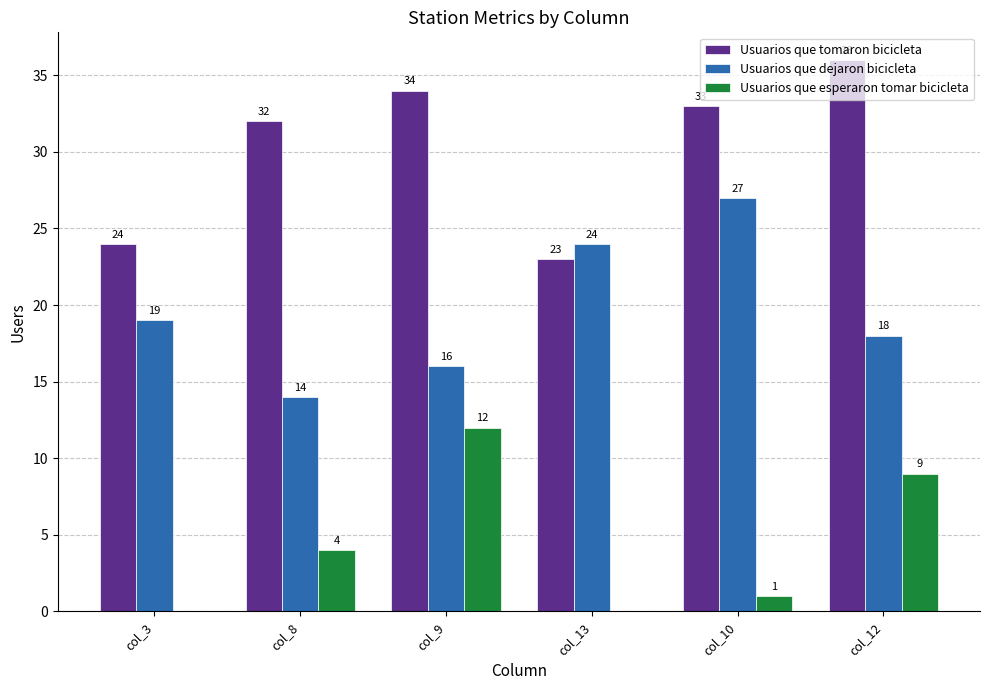

What is the sum of the Usuarios que esperaron tomar bicicleta values at col_3 and col_8?

4